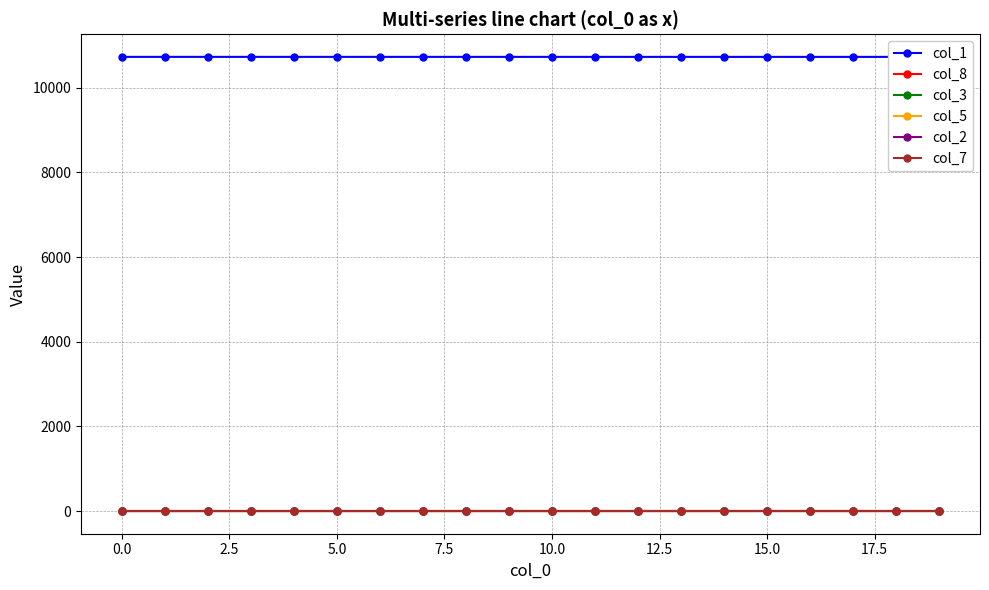

True or false: col_2 has a value of 0.0 at 17.

True